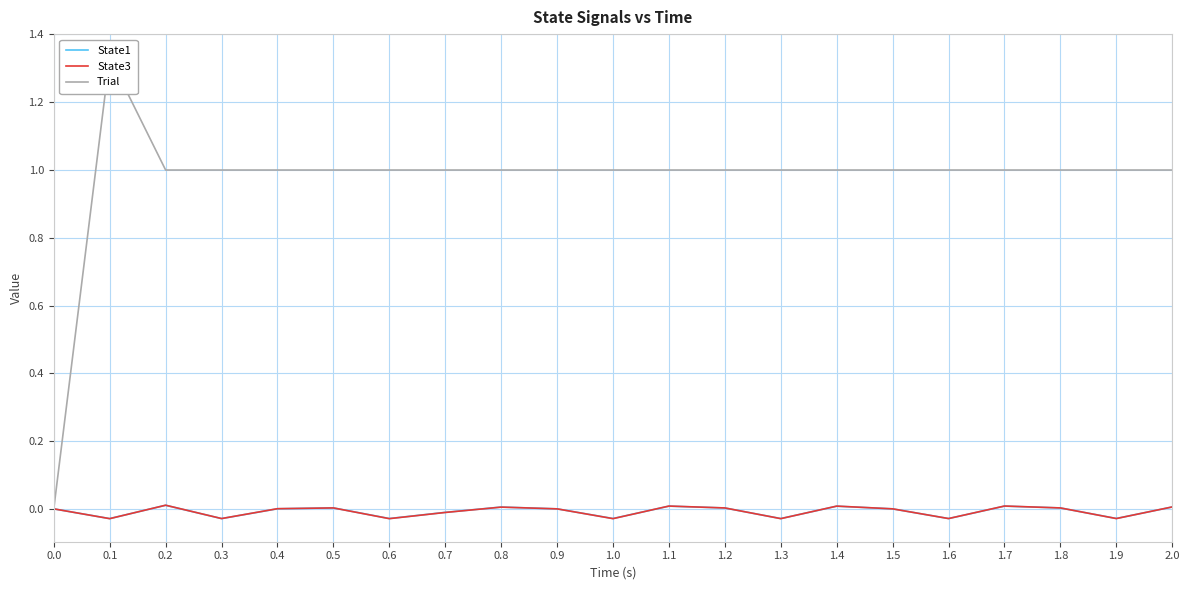

How many Trial values are between 1 and 2?

20